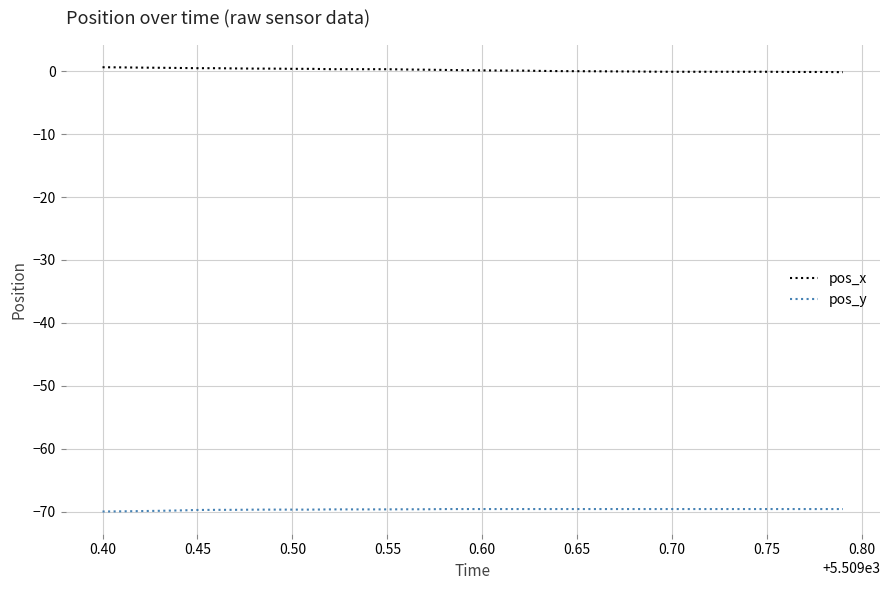

True or false: pos_y and pos_x cross at least once.

False